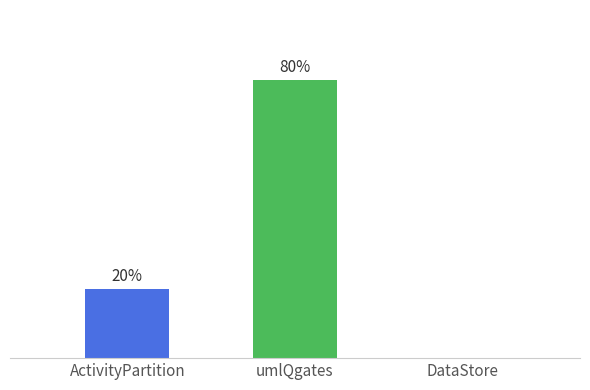

List the labels in order of value, largest first.

umlQgates, ActivityPartition, DataStore